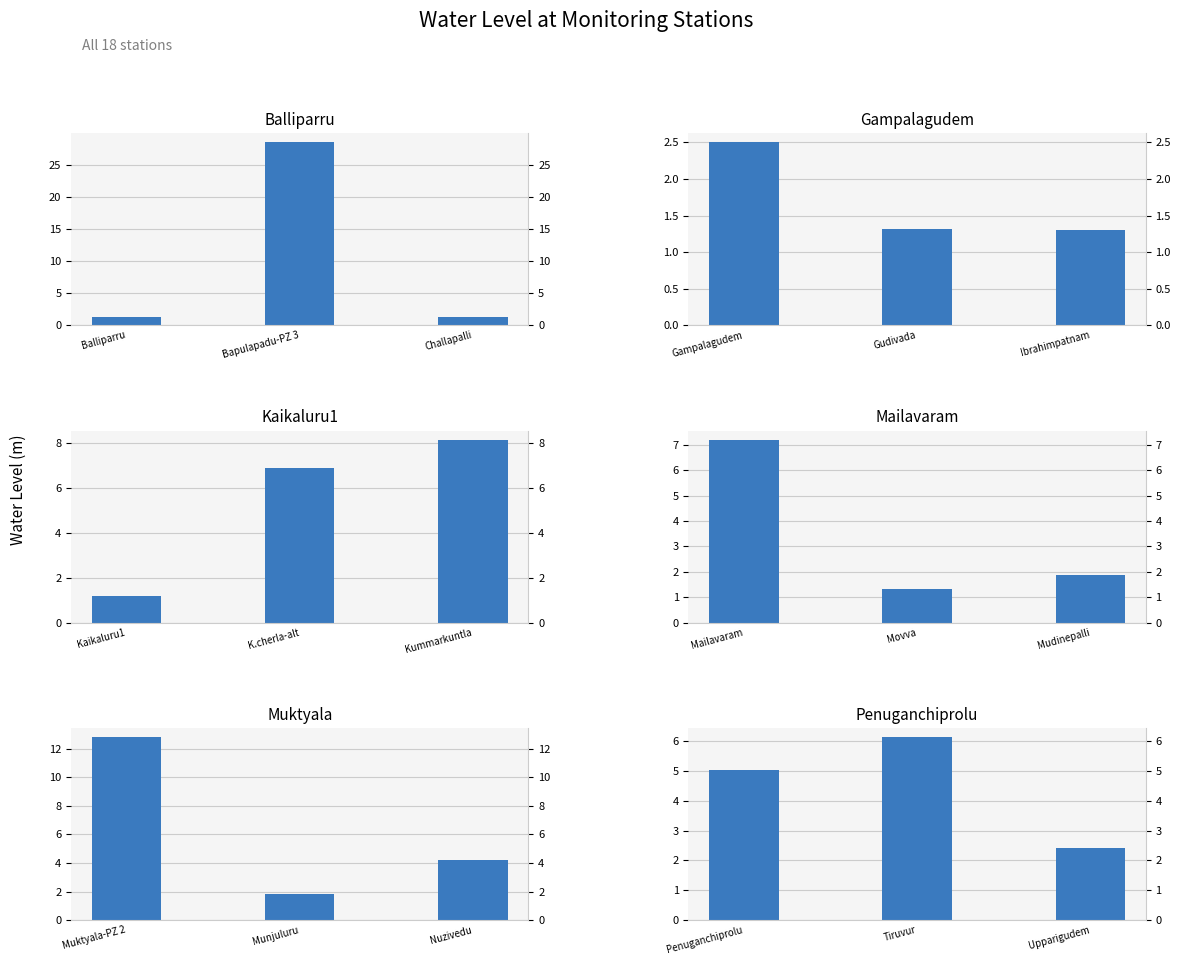

What is the value of the 3rd bar from the left?

2.4